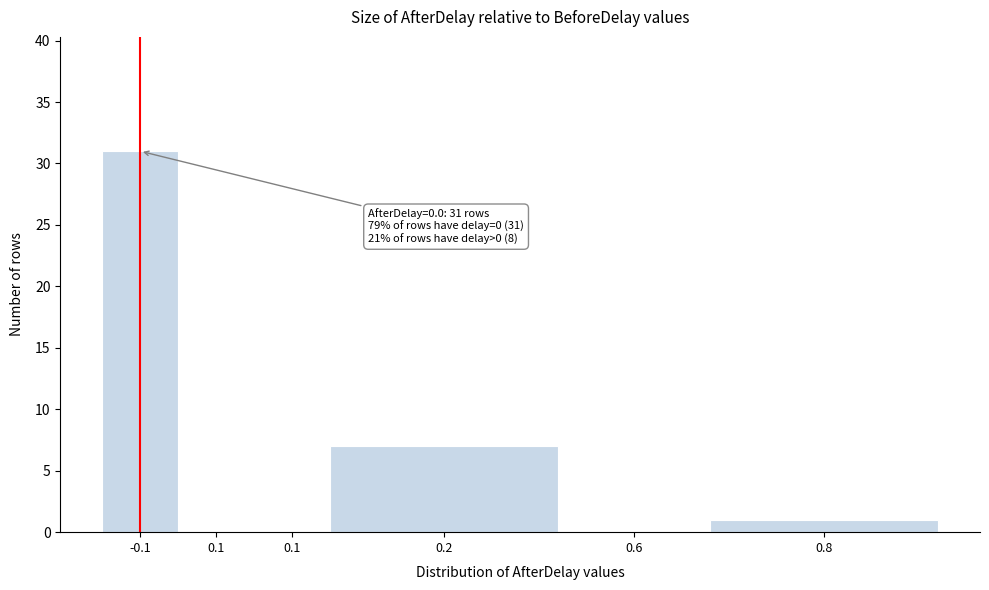

How many distinct data groups are displayed?

1